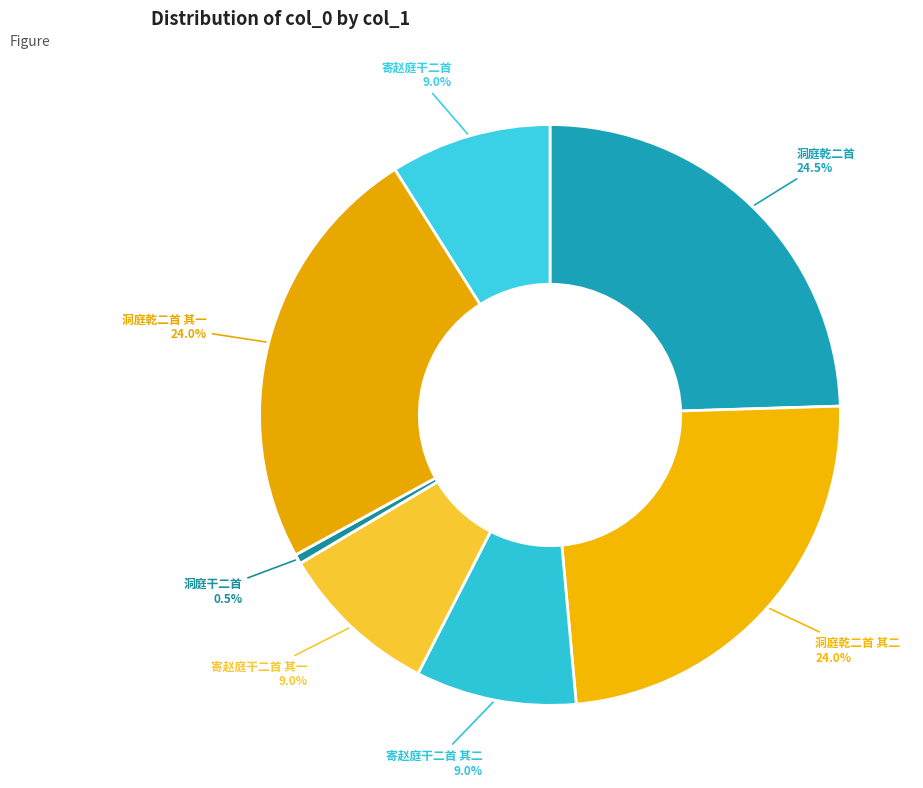

How many slices are in this pie chart?

7